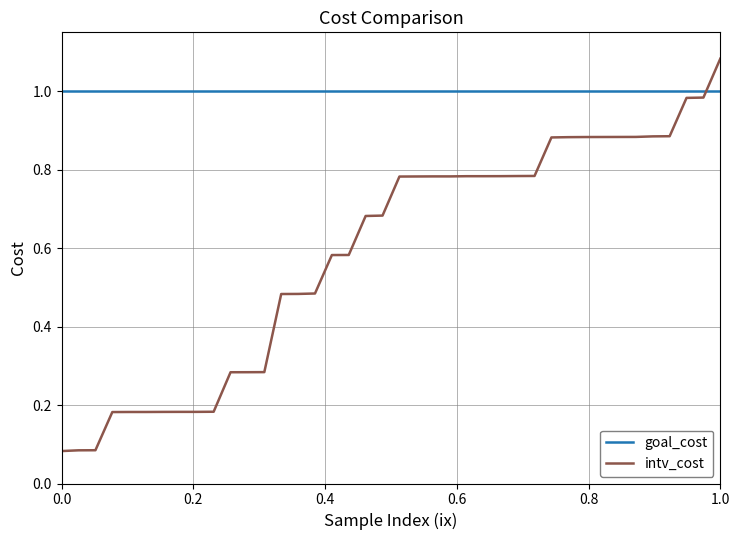

After their last crossing, which series has the higher values: goal_cost or intv_cost?

intv_cost